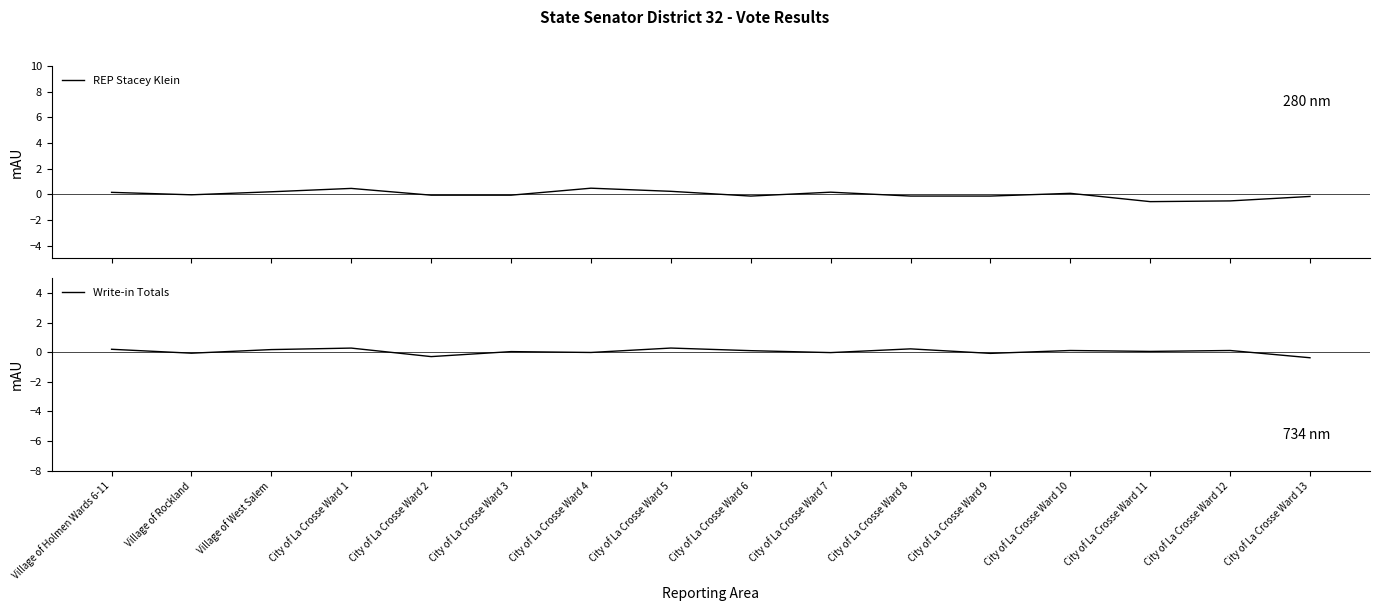

What is the total value across all series at Village of Rockland?

-0.1